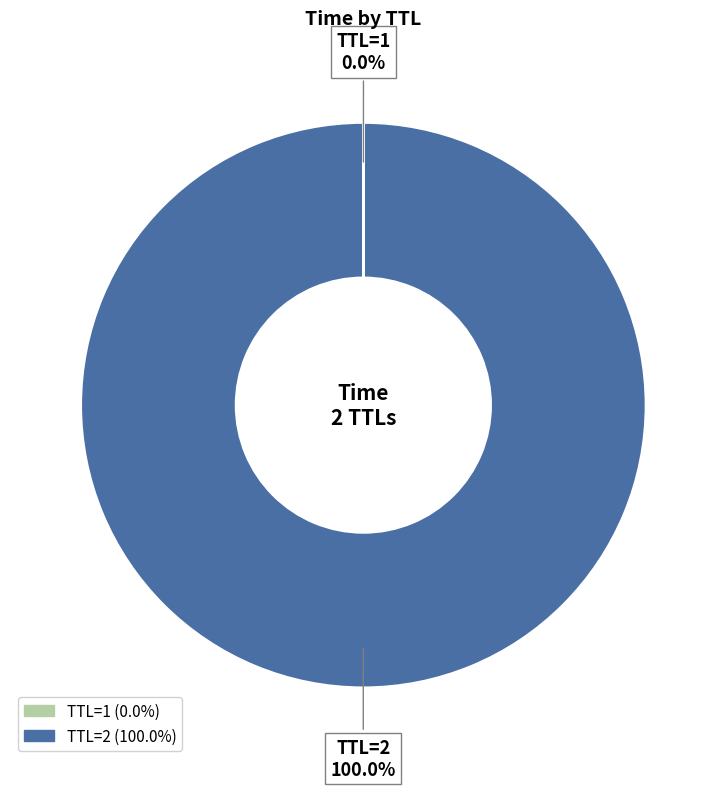

Does any single category account for the majority?

Yes